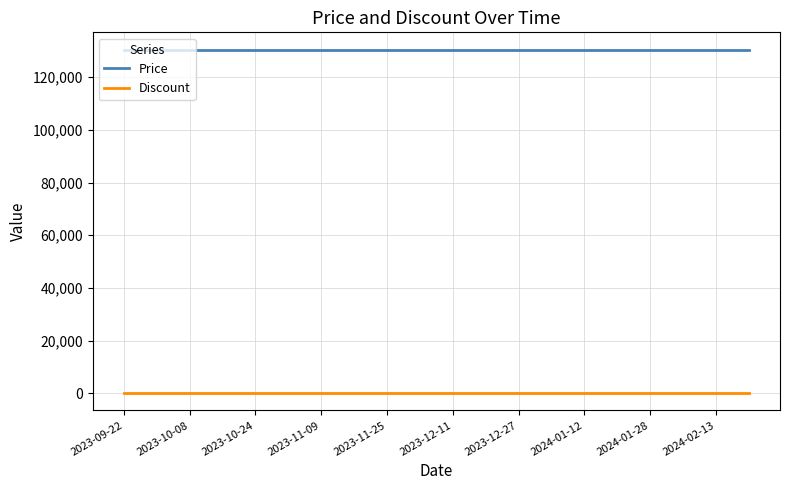

What is the sum of all Price values?

2610000